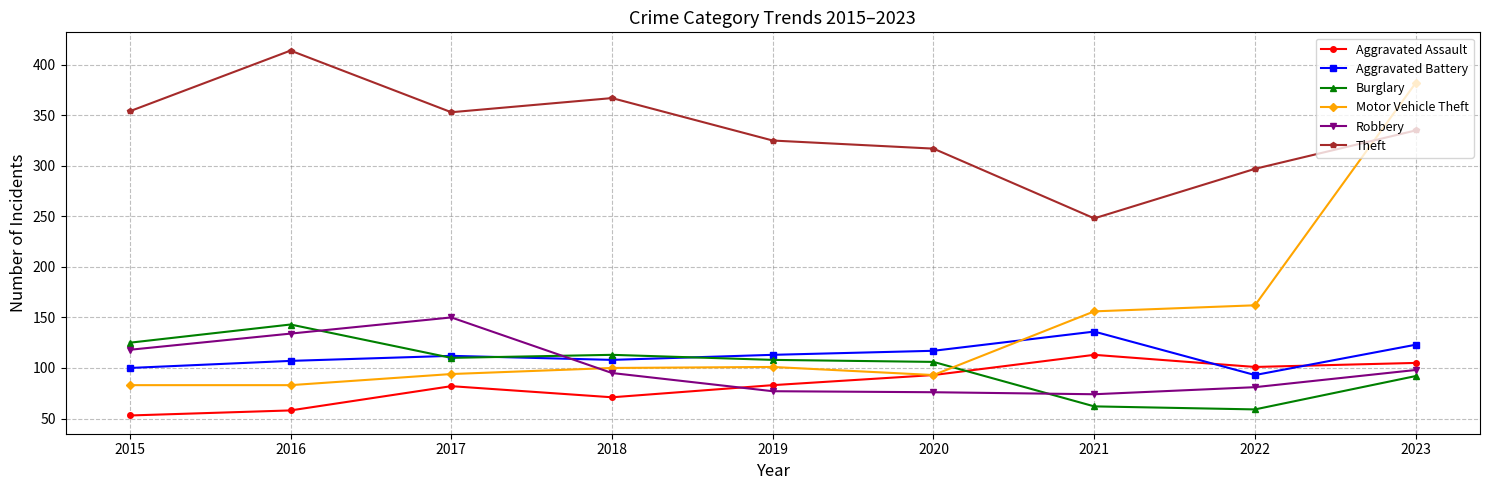

What is the sum of the Robbery values at 2020 and 2019?

153